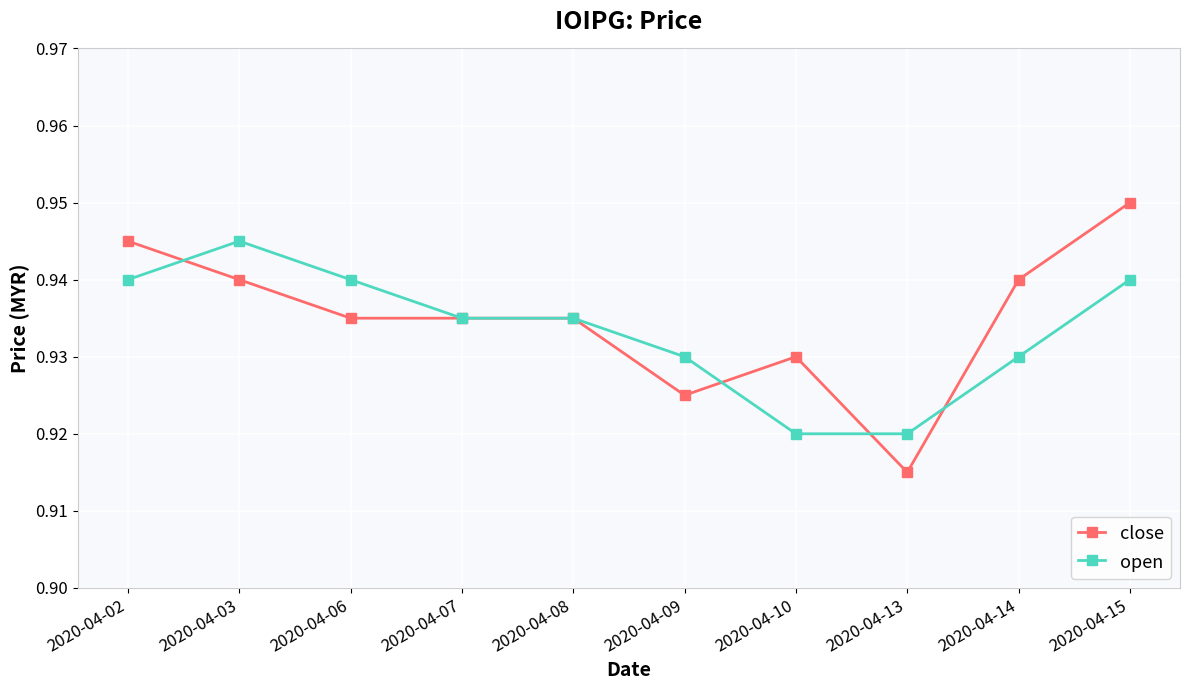

List the series in order of their overall mean, highest first.

close, open